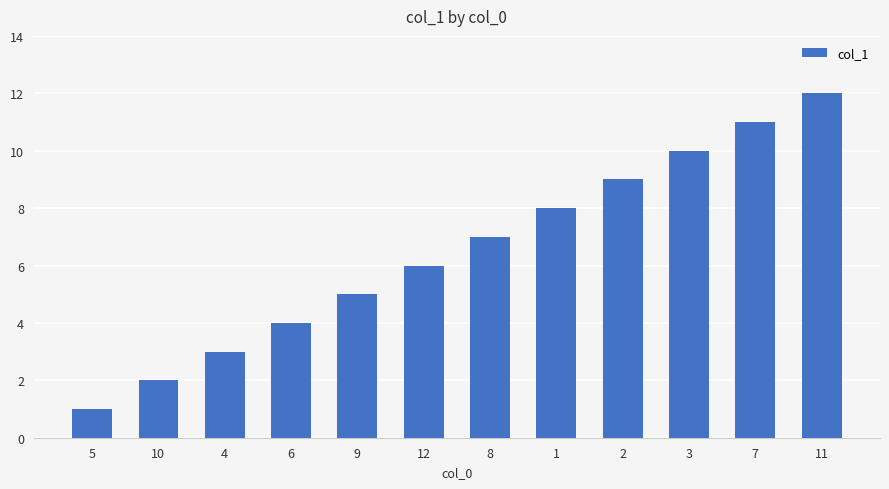

What is the difference between the maximum and minimum values?

11